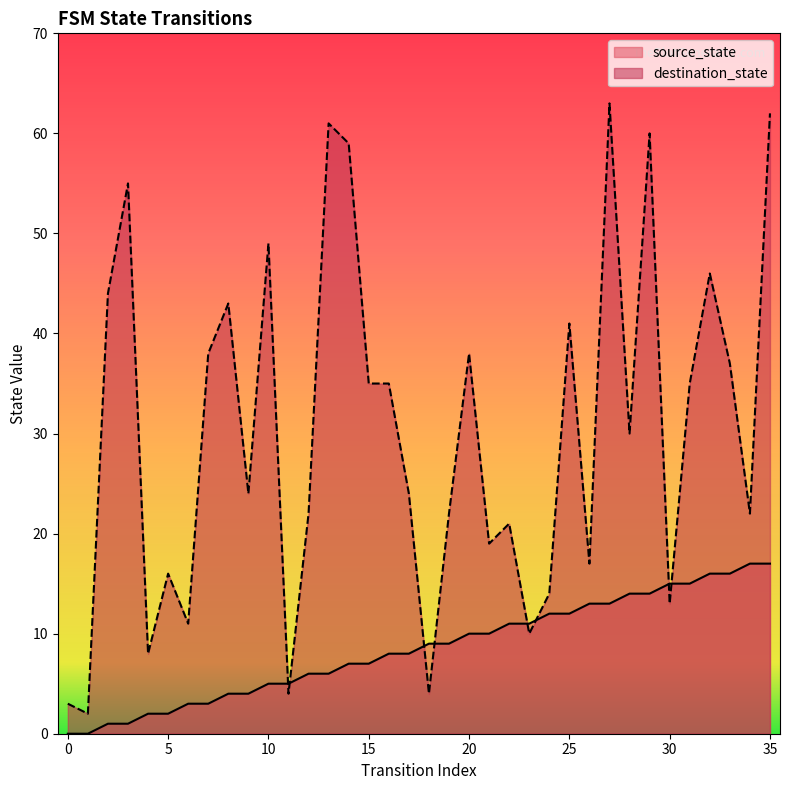

Does the chart have visible grid lines?

No